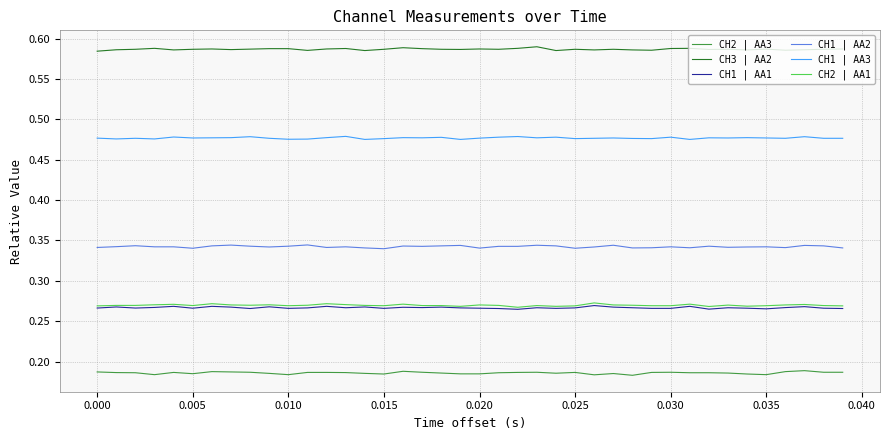

Which series has the largest total across all categories?

CH3 | AA2